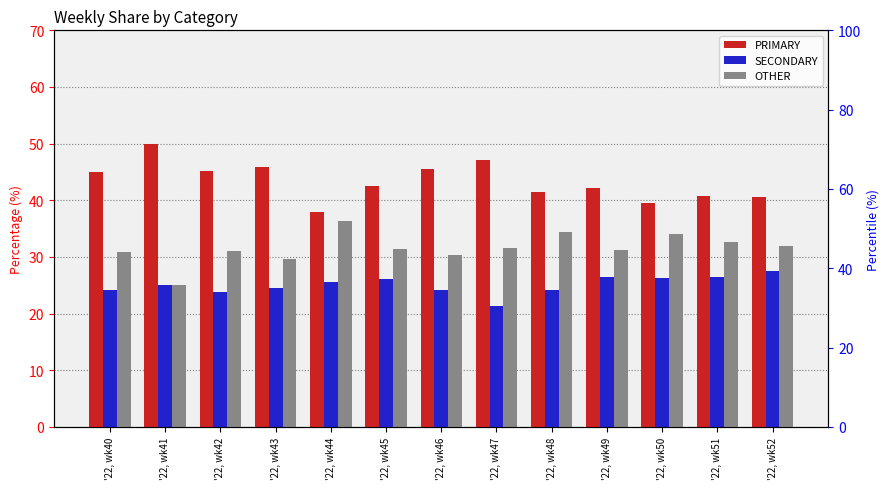

Between '22, wk40 and '22, wk47, which is larger?

'22, wk47